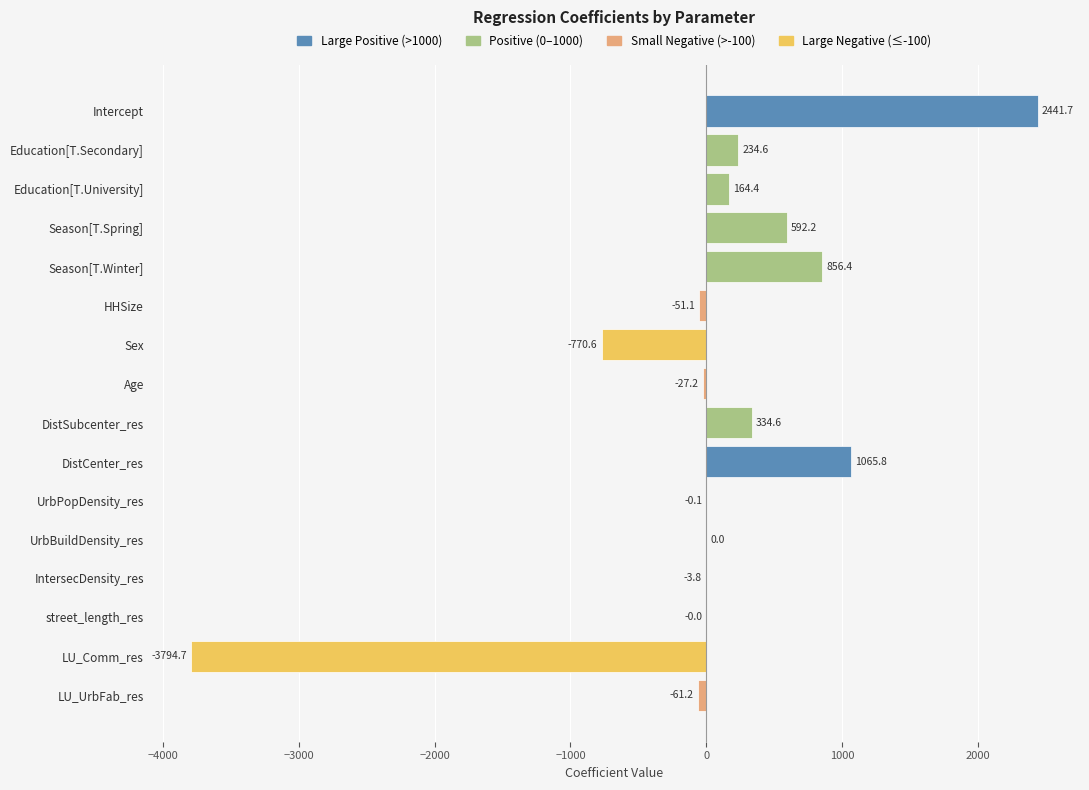

Where is the data nearest to the value -676?

Sex